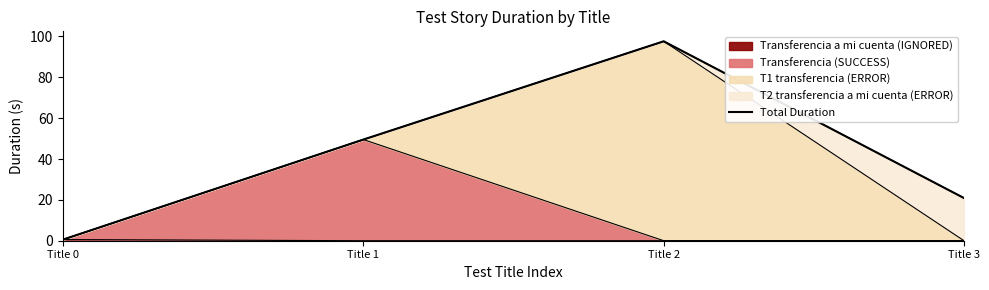

Reading left to right, extract all data points from this chart.

0.6	49.5	97.6	20.9